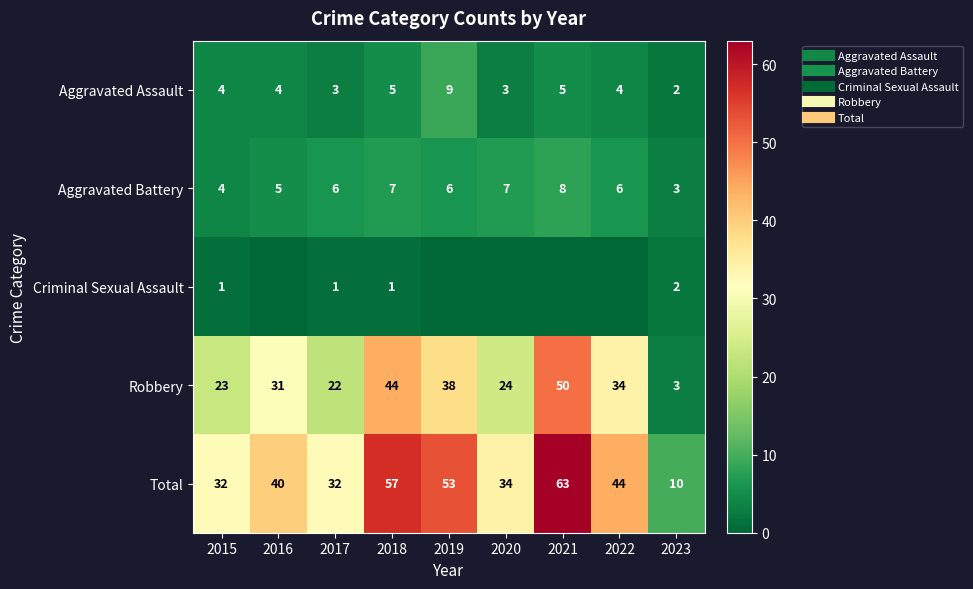

Rank the categories by Criminal Sexual Assault value from highest to lowest.

2023, 2015, 2017, 2018, 2016, 2019, 2020, 2021, 2022